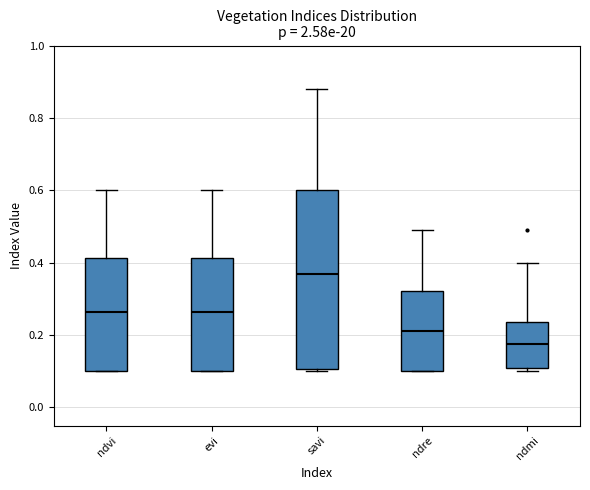

Reading left to right, transcribe this box plot: for each box, give where its median line is, the range the box spans, and where its two whiskers end, as read against the y-axis. The values are not printed on the chart, so give them approximately, as read against the axis.

ndvi: median 0.26, box 0.10 to 0.42, whiskers 0.10 to 0.60
evi: median 0.26, box 0.10 to 0.42, whiskers 0.10 to 0.60
savi: median 0.38, box 0.10 to 0.60, whiskers 0.10 (just below the box's lower edge) to 0.88
ndre: median 0.22, box 0.10 to 0.32, whiskers 0.10 to 0.50
ndmi: median 0.18, box 0.12 to 0.24, whiskers 0.10 to 0.40